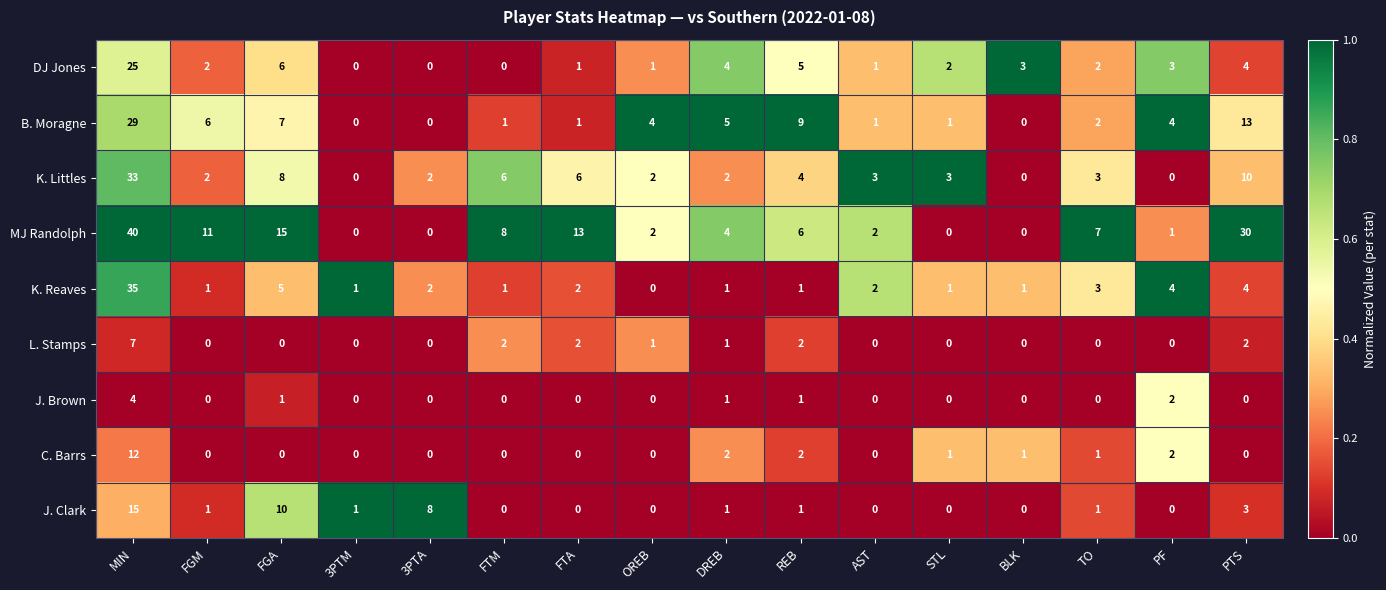

Is it true that L. Stamps equals 1 at OREB?

True